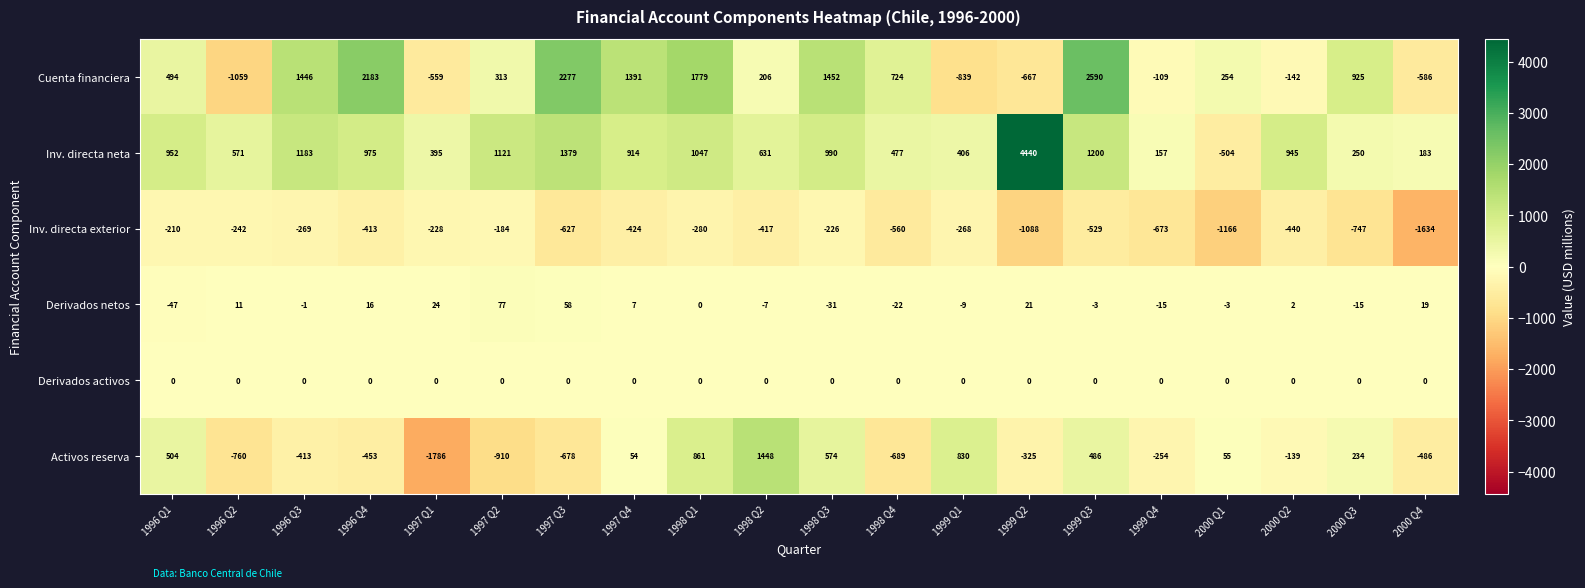

What is the difference between the maximum and second lowest values in the Inv. directa exterior series?

982